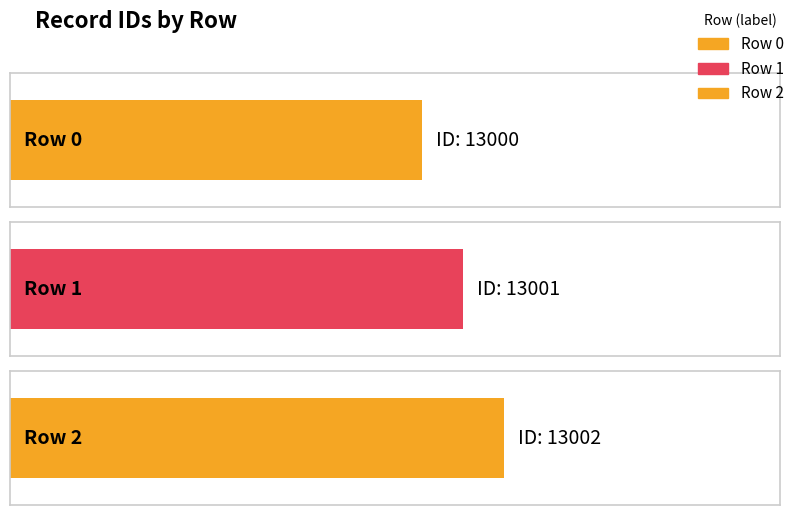

What is the sum of the values at Row 0 and Row 2?

26002